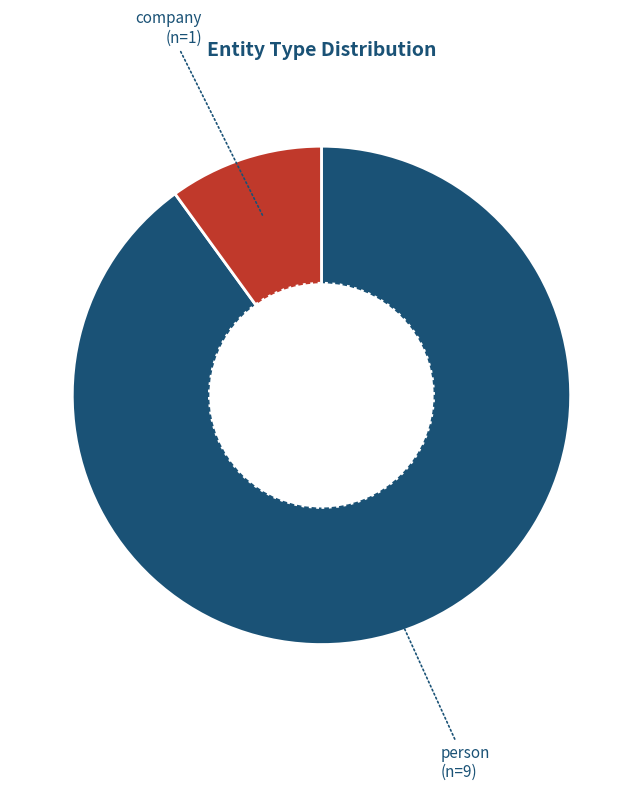

Which category has the smallest portion of the pie?

company